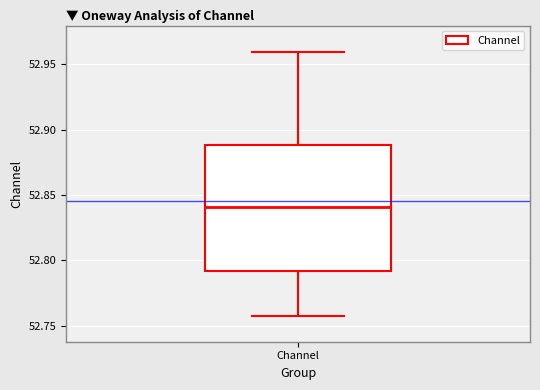

Read this box plot against the y-axis: the position of the median line, the range covered by the box, and the ends of both whiskers. The values are not printed on the chart, so give them approximately, as read against the axis.

median 52.84, box 52.79 to 52.89, whiskers 52.76 to 52.96